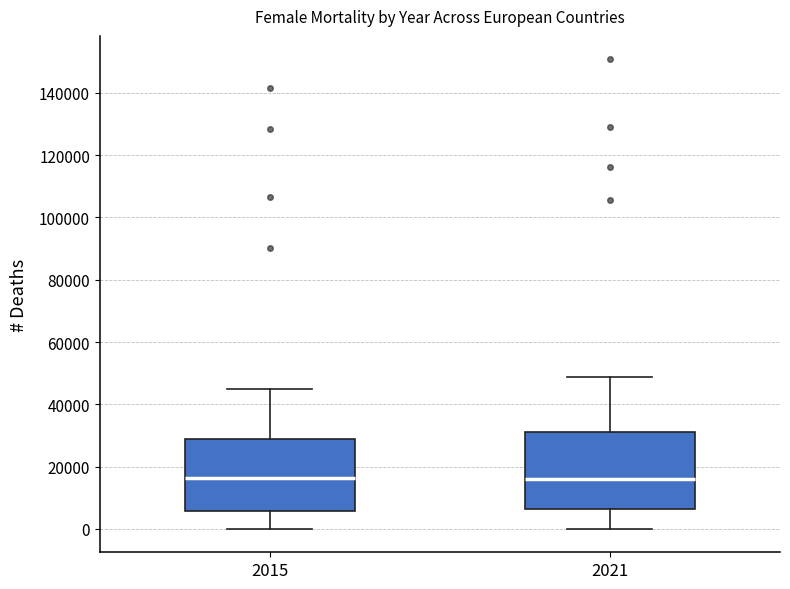

Reading left to right, transcribe this box plot: for each box, give where its median line is, the range the box spans, and where its two whiskers end, as read against the y-axis. The values are not printed on the chart, so give them approximately, as read against the axis.

2015: median 16000, box 6000 to 28000, whiskers 0 to 44000
2021: median 16000, box 6000 to 32000, whiskers 0 to 48000